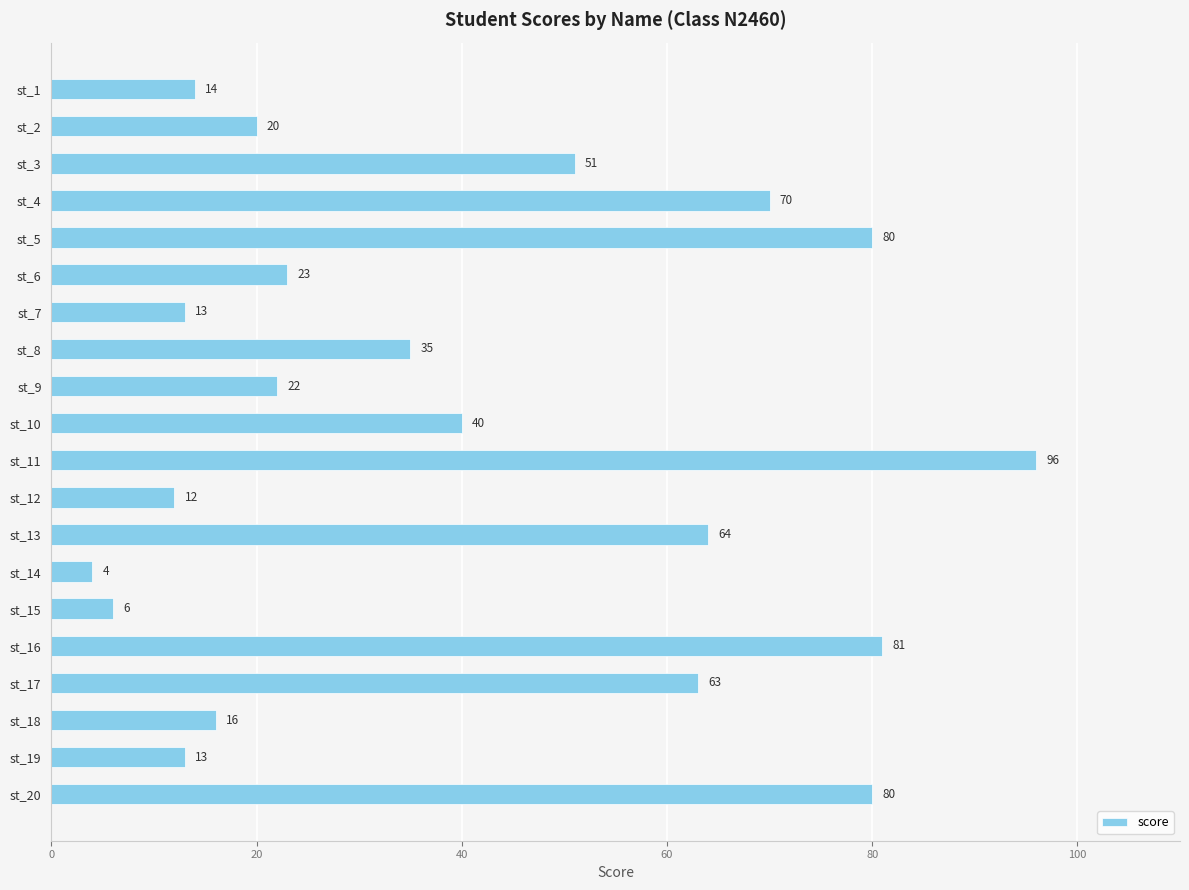

What is the value of the 7th bar from the top?

13